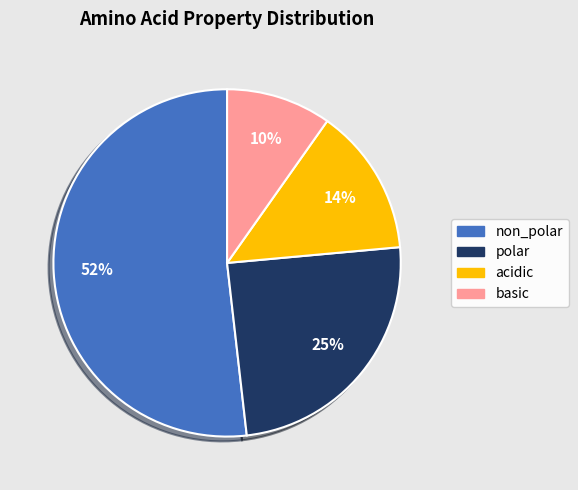

Which slice is the smallest?

basic